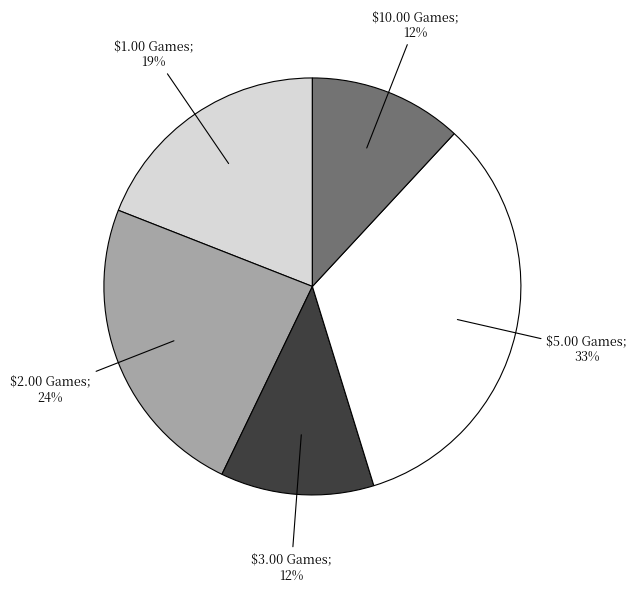

Count the number of slices in the pie.

5